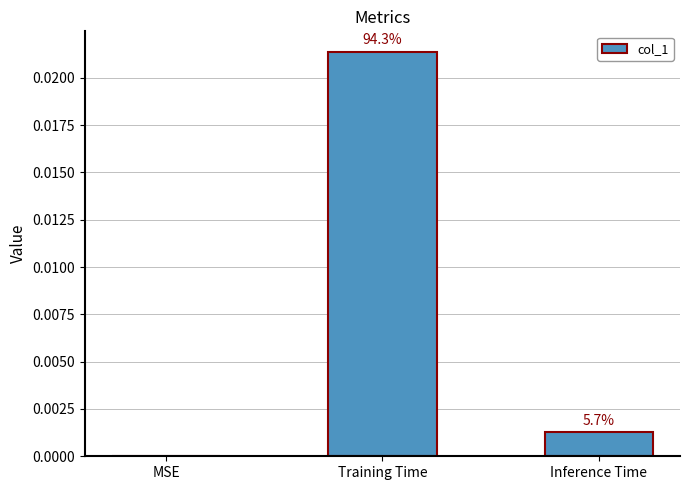

Are the bars horizontal?

No